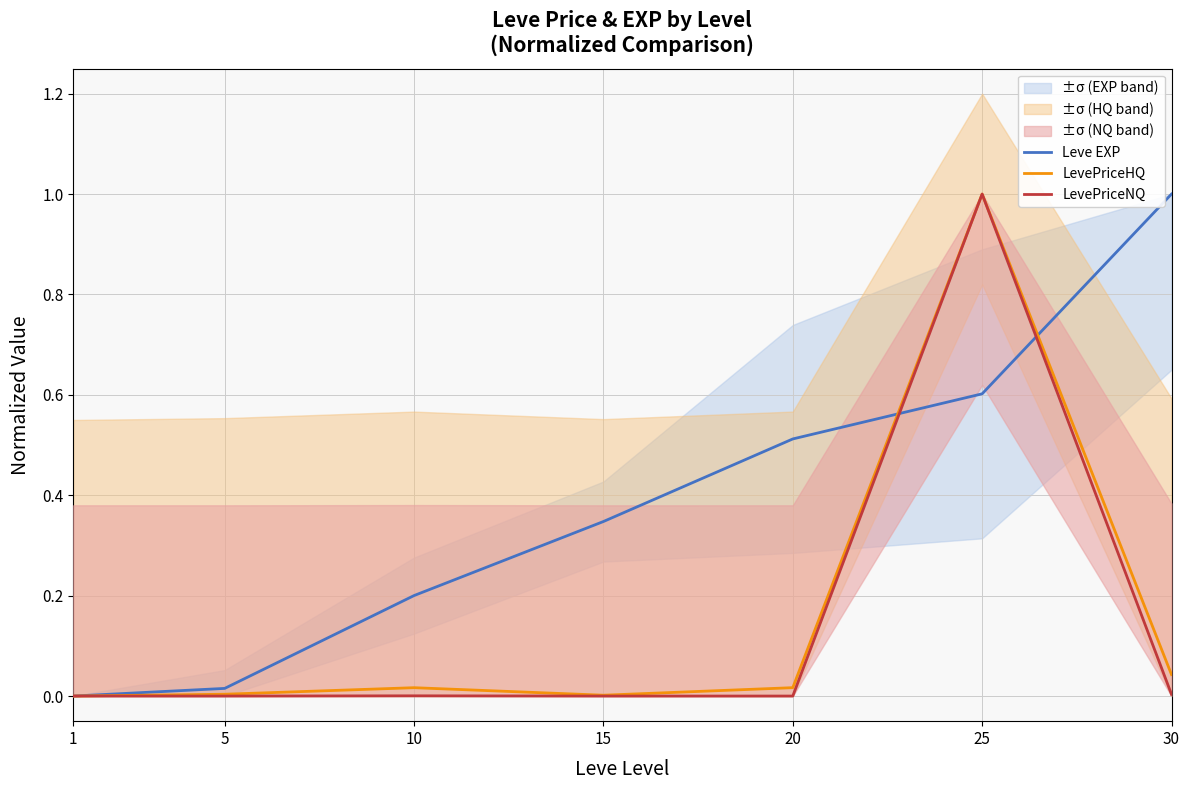

The value of LevePriceHQ at 20 is 0.0. True or false?

False